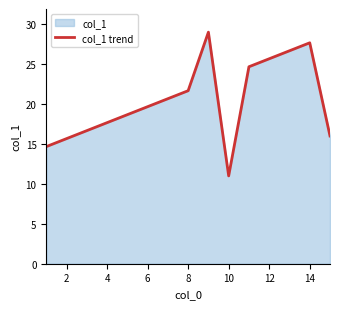

What is the minimum value shown in the chart?

11.0